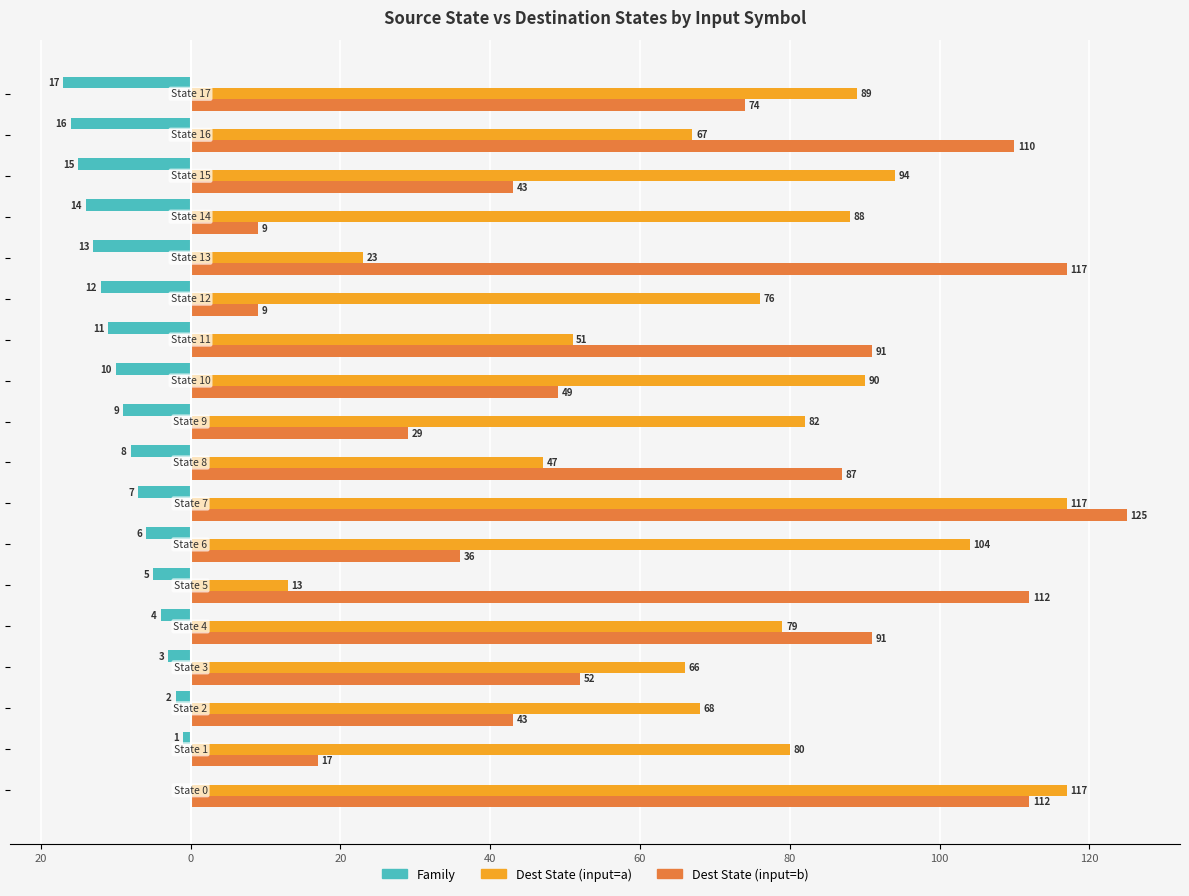

At how many categories does at least one series exceed 56?

18